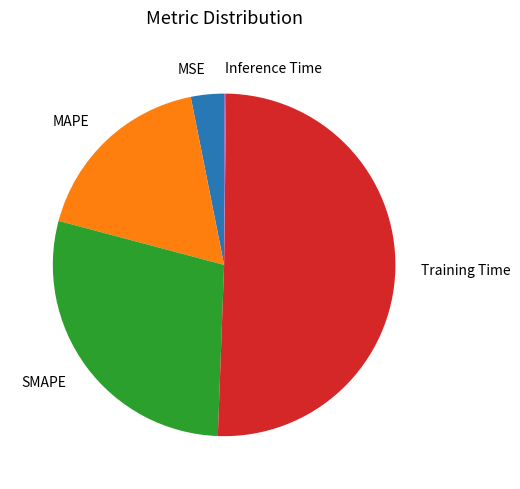

Is there a majority slice in this chart?

Yes